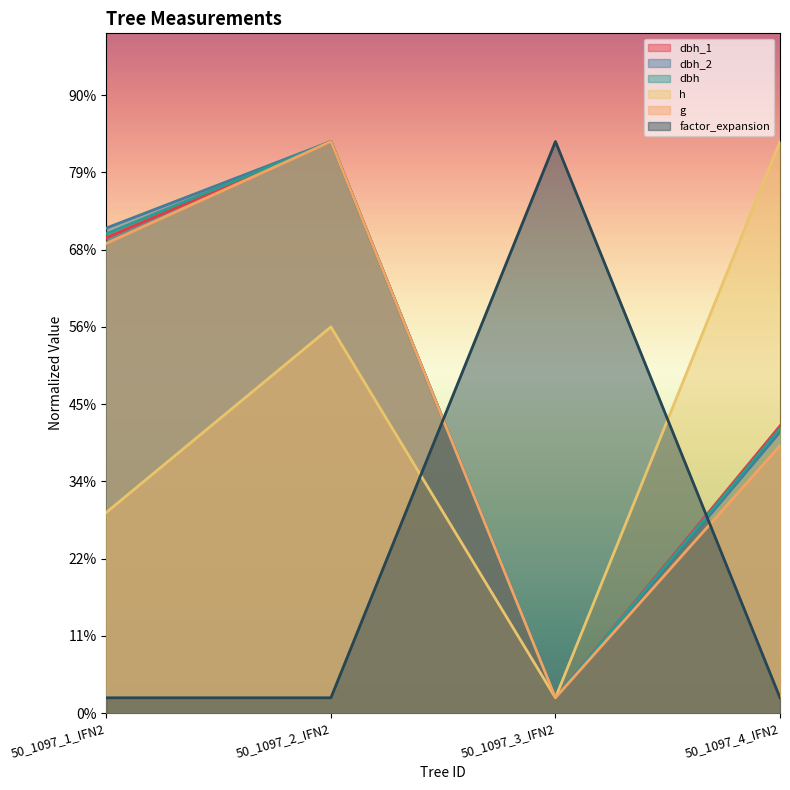

Is the value of dbh_1 at 50_1097_2_IFN2 greater than the value of factor_expansion at 50_1097_1_IFN2?

Yes